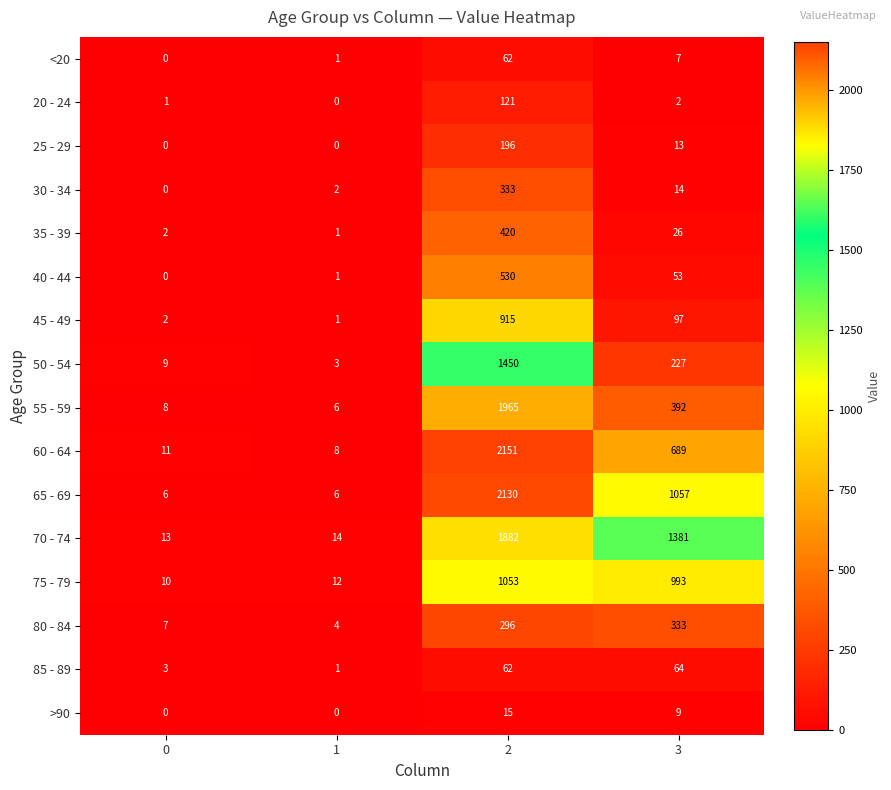

The 45 - 49 series shows 39 at 3. True or false?

False